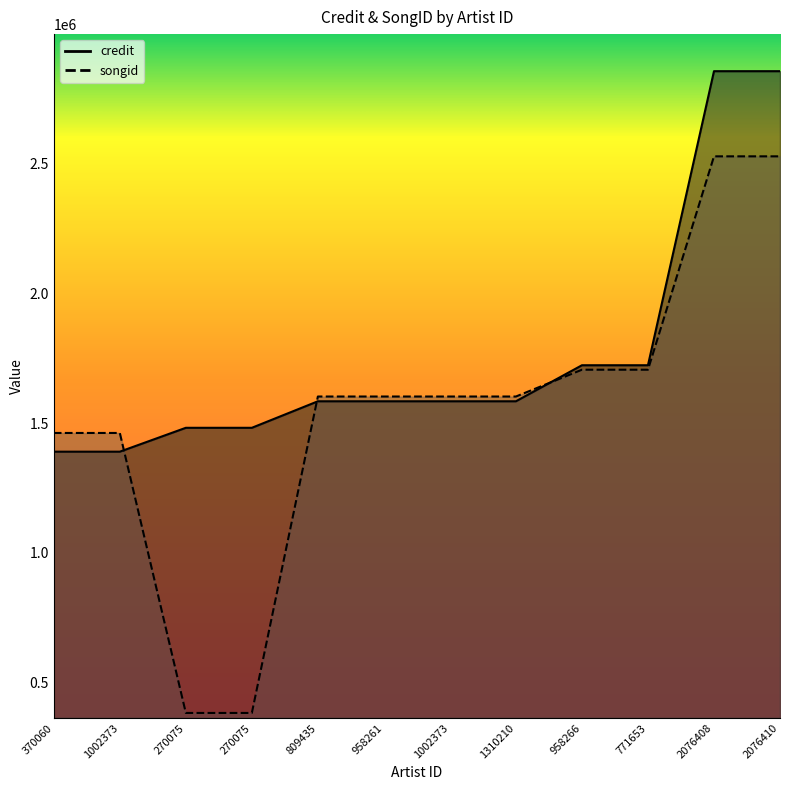

At which category is the sum across all series the highest?

2076408